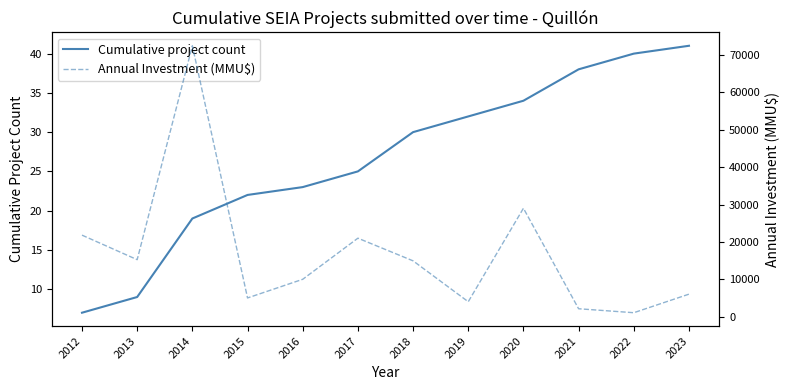

Which category has the highest value in the Annual Investment (MMU$) series?

2014